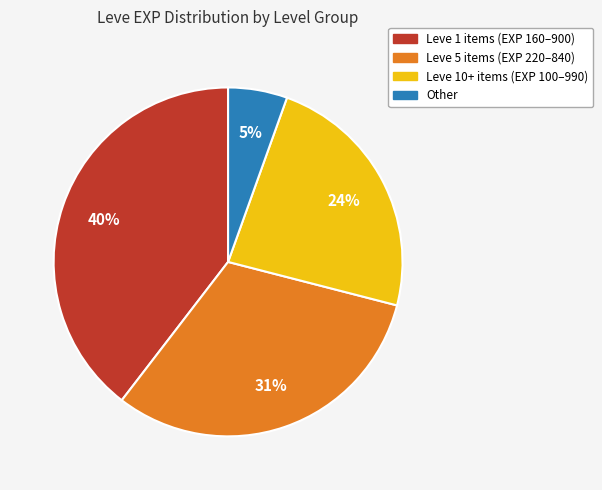

To the nearest percent, what is the average slice percentage?

25%